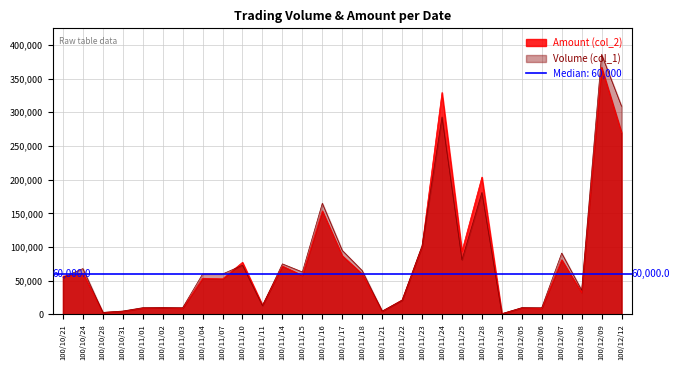

What is the smallest value displayed?

1000